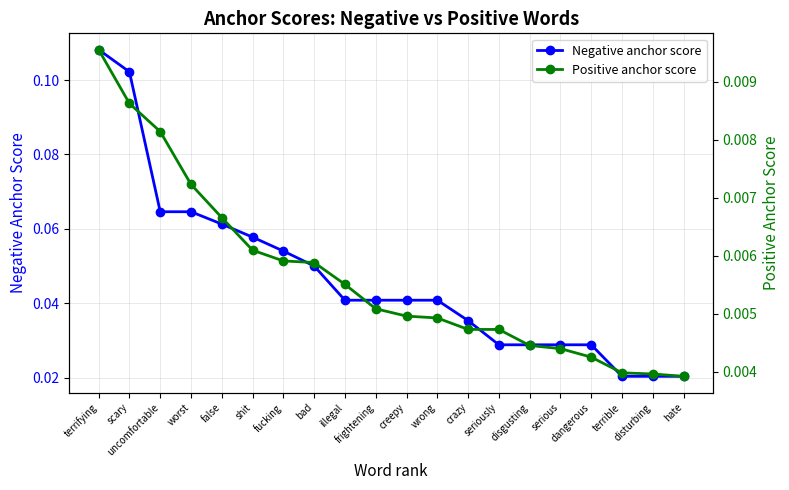

Is it true that Positive anchor score equals 0.0 at worst?

False